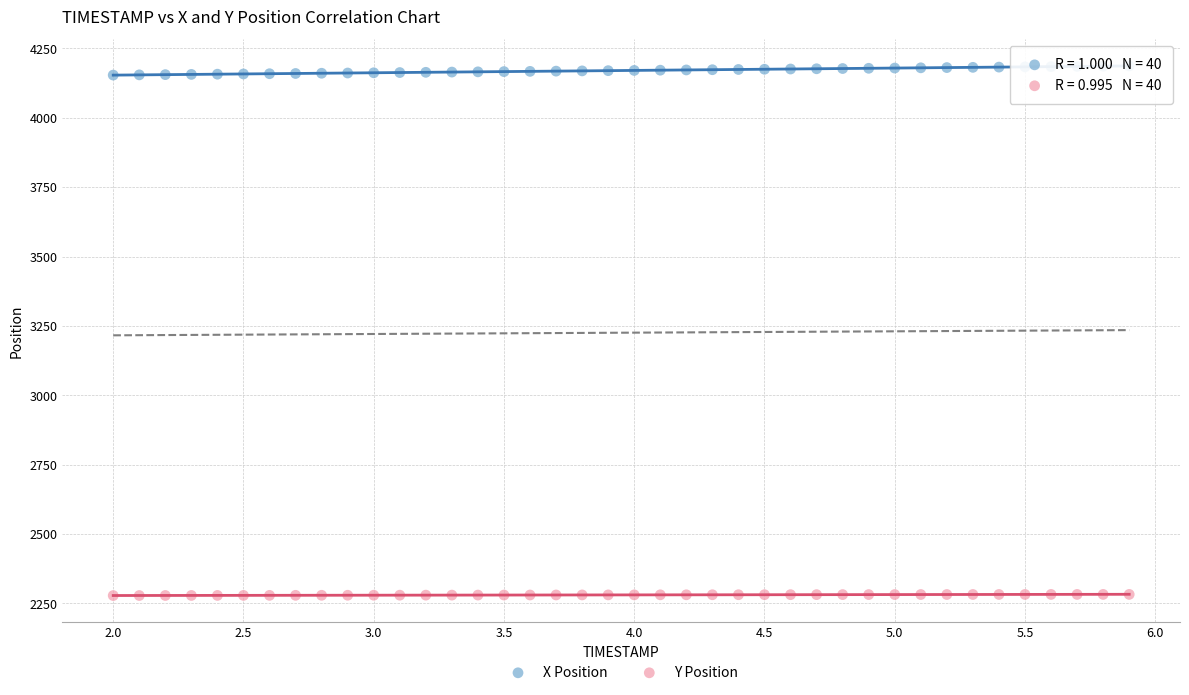

Which series reaches the maximum Y coordinate?

X Position